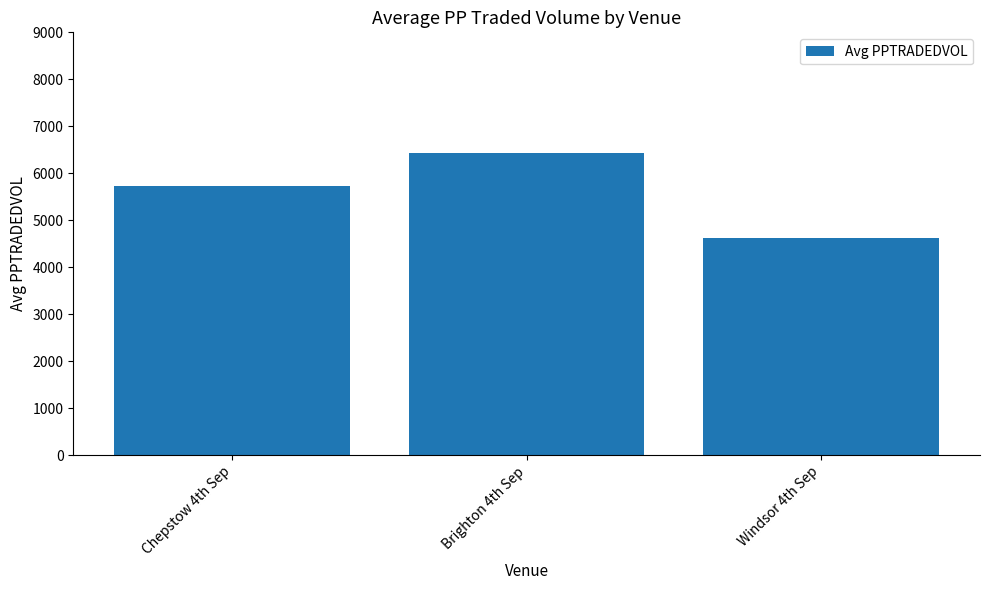

What is the label of the 3rd bar from the left?

Windsor 4th Sep